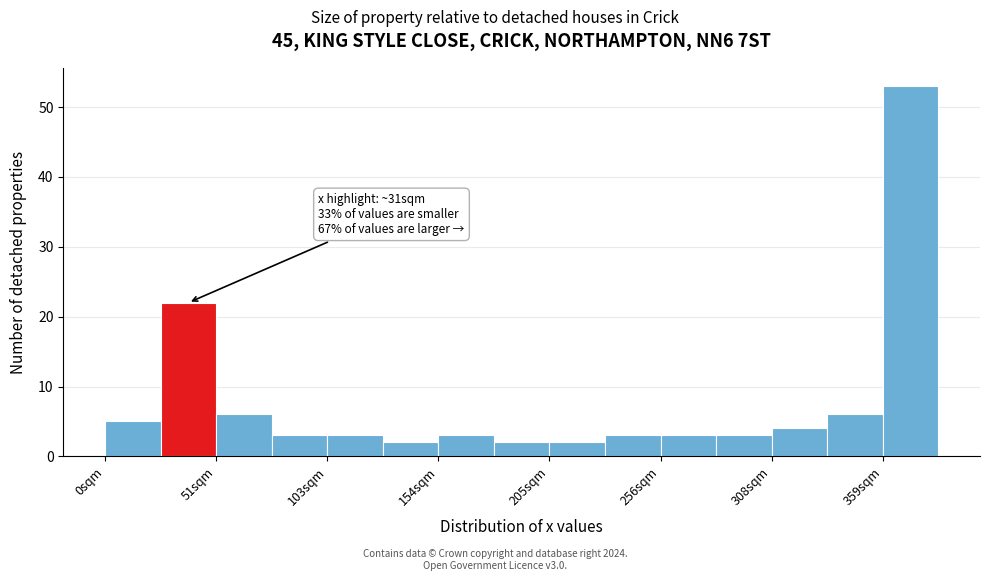

Read against the x-axis, roughly where is the centre of the tallest bar?

370